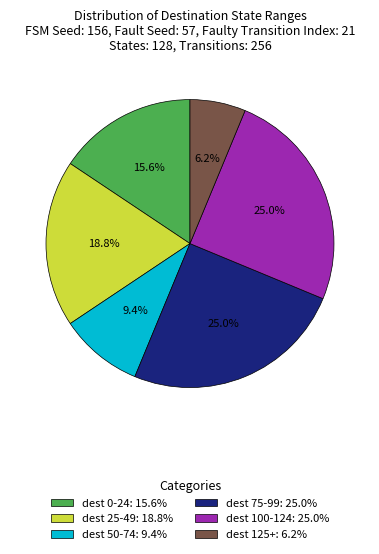

Approximately how many times larger is the value at dest 125+: 6.2% compared to dest 50-74: 9.4%?

0.7